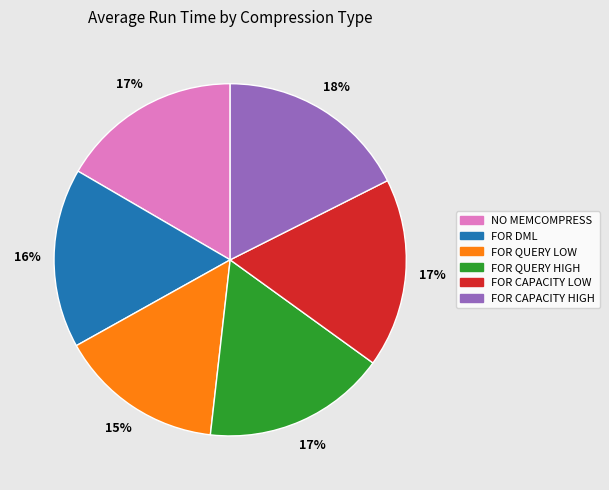

Between FOR CAPACITY HIGH and NO MEMCOMPRESS, which is larger?

FOR CAPACITY HIGH